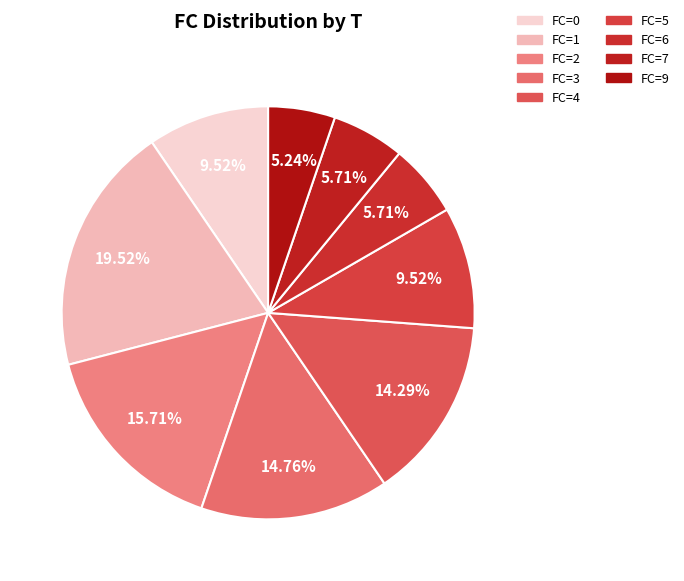

How many segments does this pie chart have?

9